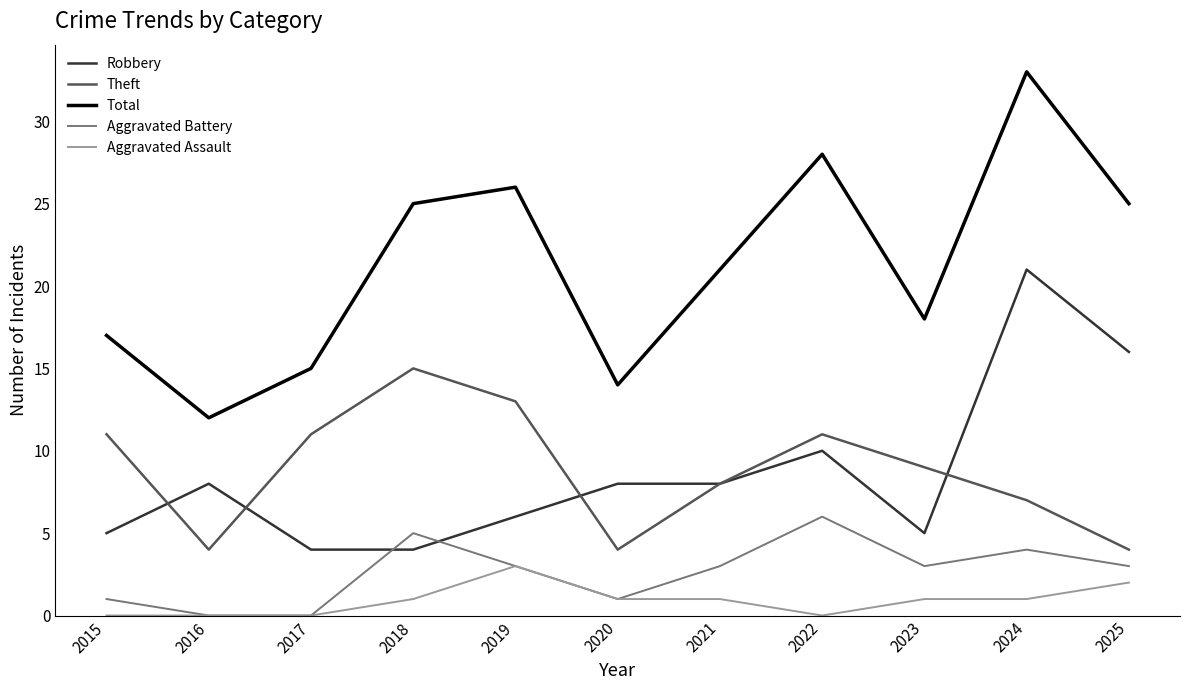

What are all the series names shown in the legend?

Robbery, Theft, Total, Aggravated Battery, Aggravated Assault